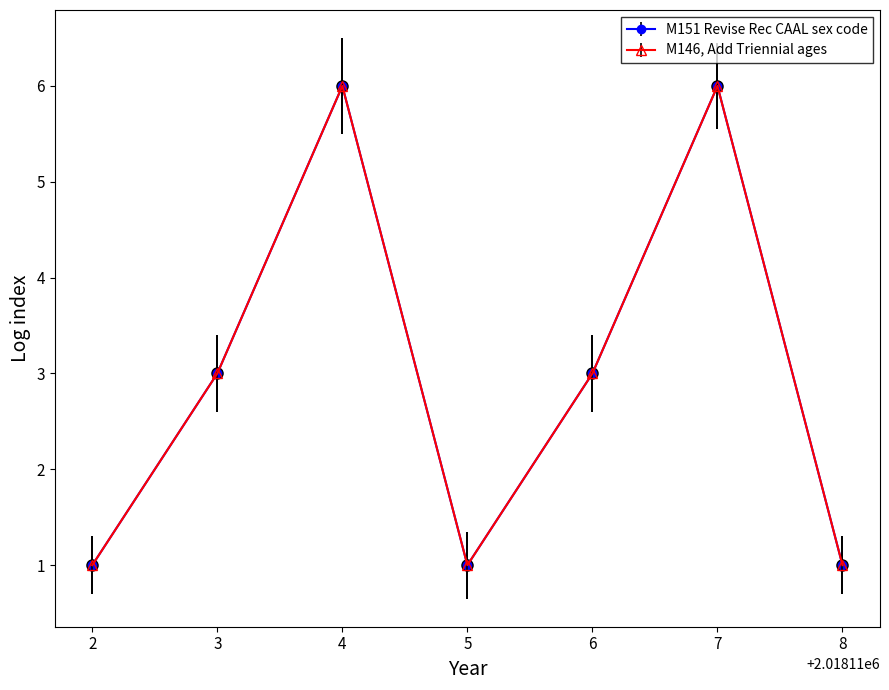

Is this an area chart (filled region under the line)?

No